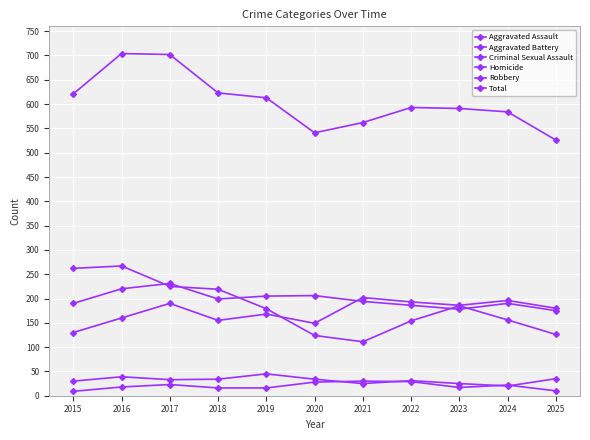

Is this an area chart (filled region under the line)?

No